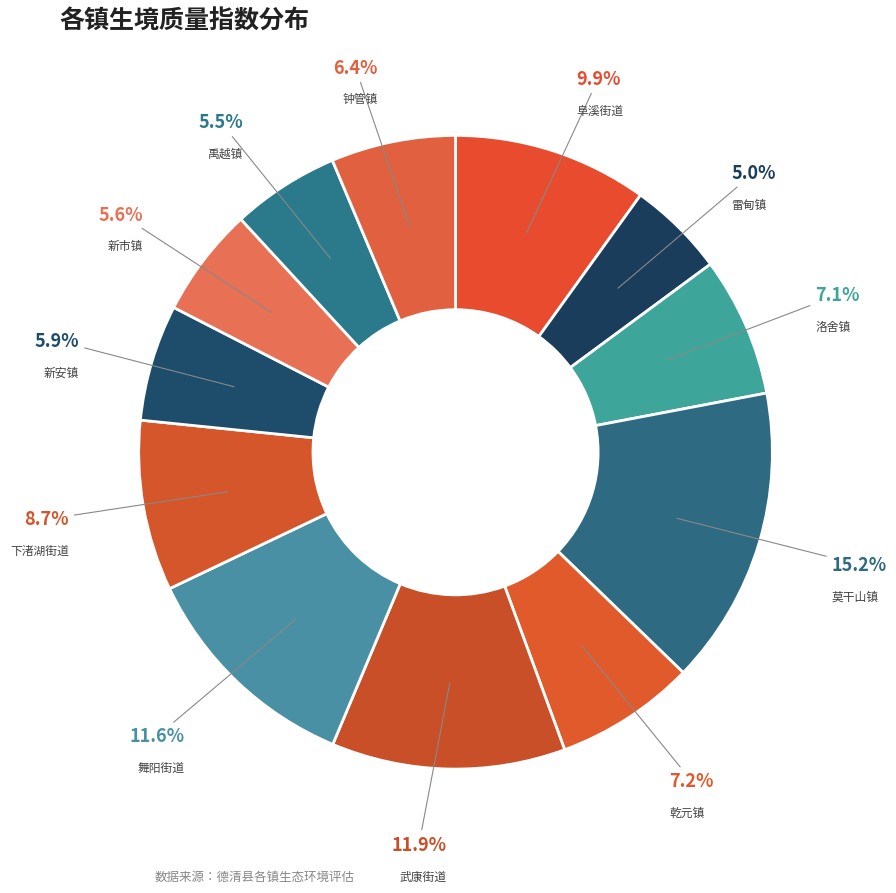

Which category has the smallest portion of the pie?

雷甸镇